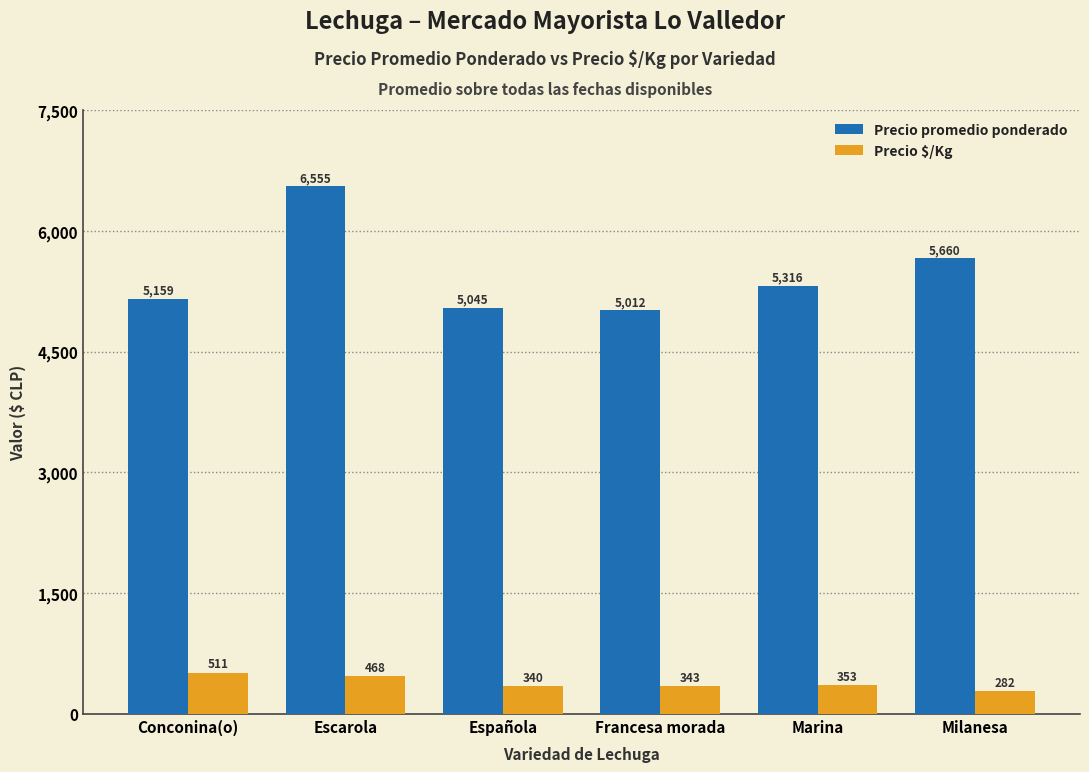

What is the spread (max minus min) of values at Milanesa?

5378